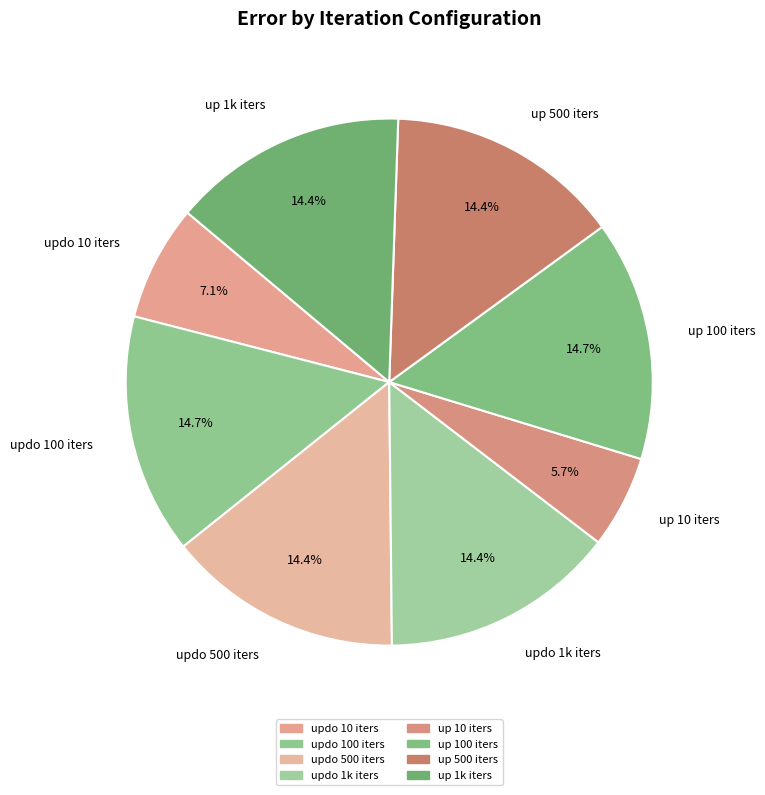

True or false: up 10 iters accounts for 1% of the total.

False